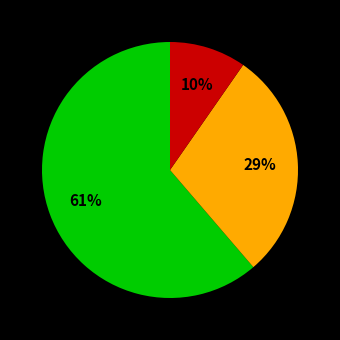

To the nearest percent, what is the average slice percentage?

33%